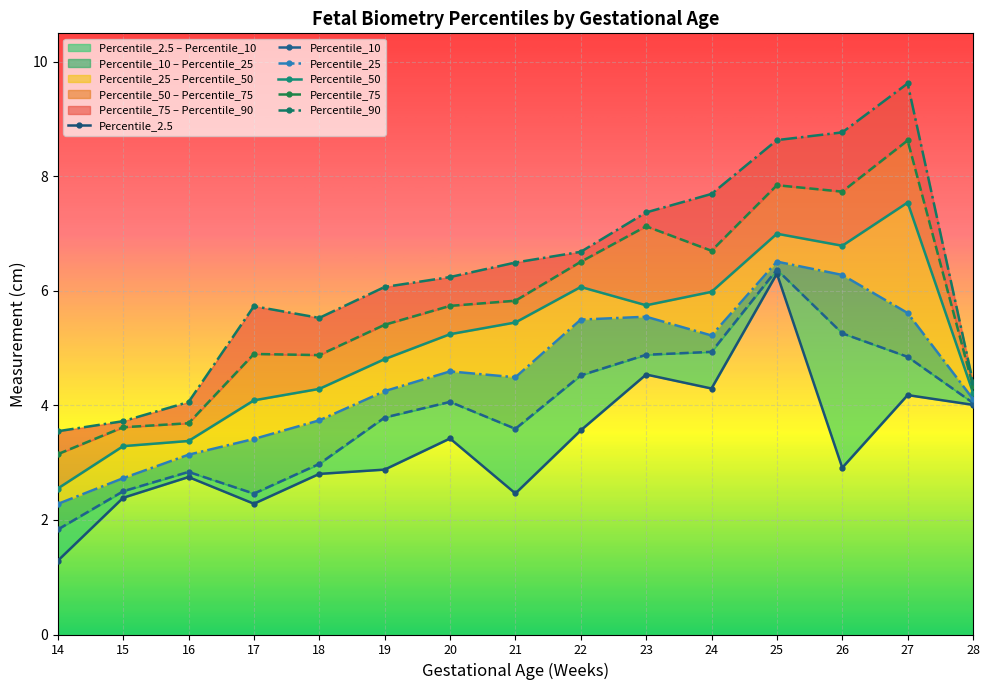

How many lines are shown in the chart?

6